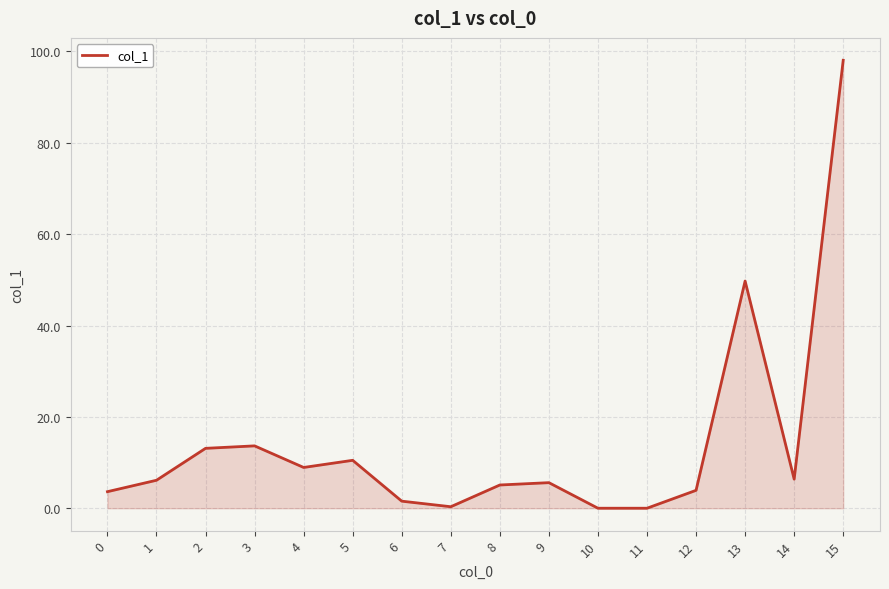

The chart shows a value of 14.2 at 4. True or false?

False